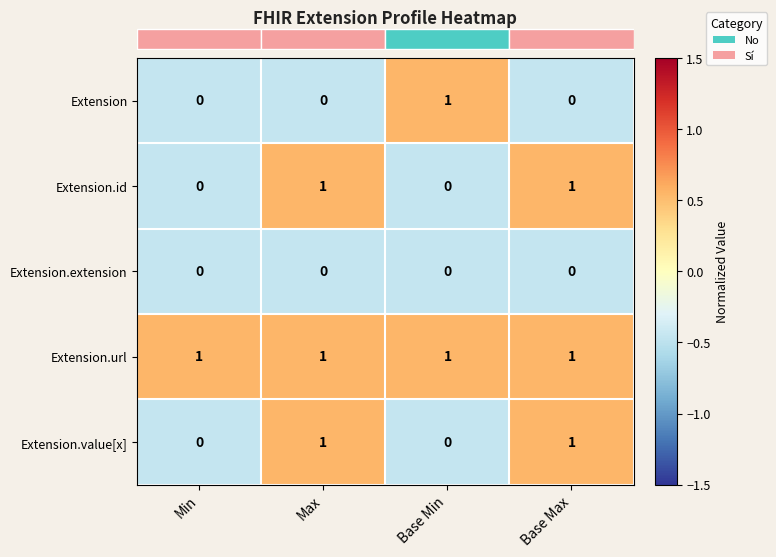

Reading right to left, what are all the values shown in this chart?

Extension: Base Max=0	Base Min=1	Max=0	Min=0
Extension.id: Base Max=1	Base Min=0	Max=1	Min=0
Extension.extension: Base Max=0	Base Min=0	Max=0	Min=0
Extension.url: Base Max=1	Base Min=1	Max=1	Min=1
Extension.value[x]: Base Max=1	Base Min=0	Max=1	Min=0